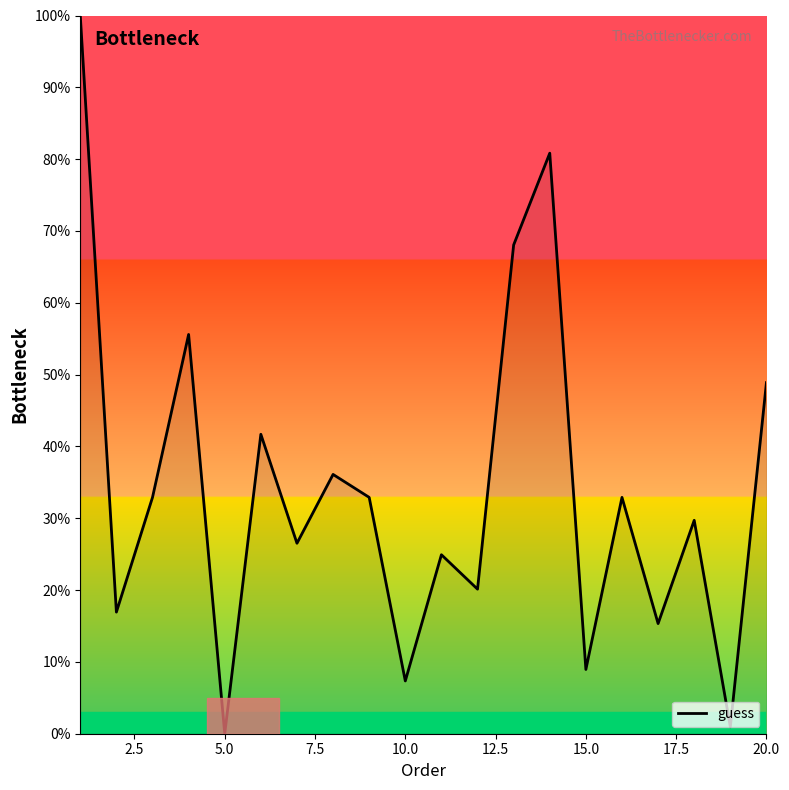

What is the difference between the maximum and minimum values?

100.0